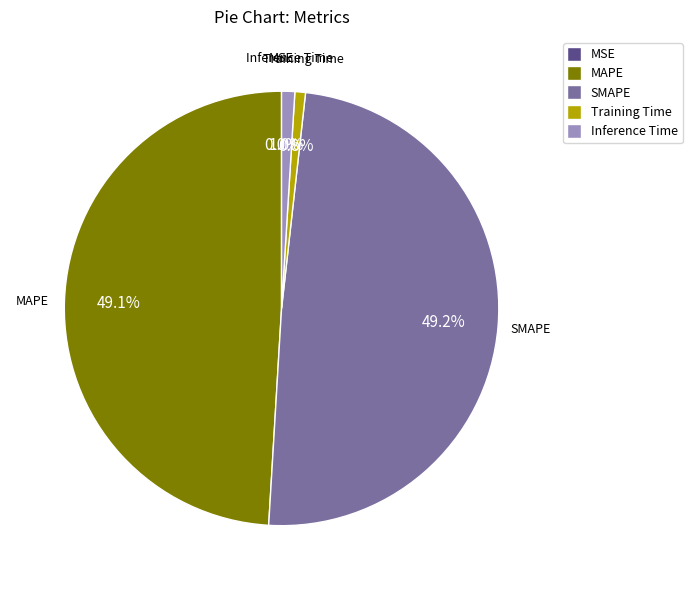

Which has a higher value, Inference Time or MAPE?

MAPE